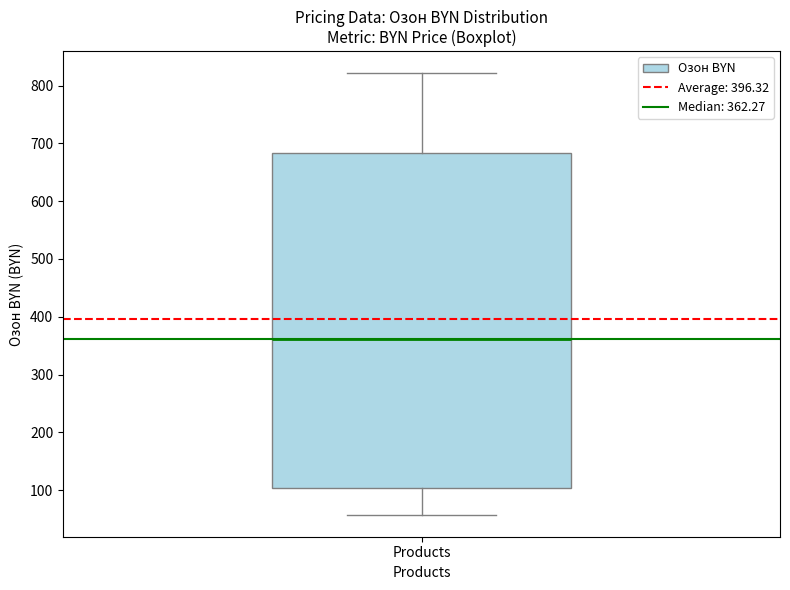

Where is the upper edge of the box for Products on the y-axis? The values are not printed on the chart, so give them approximately, as read against the axis.

680